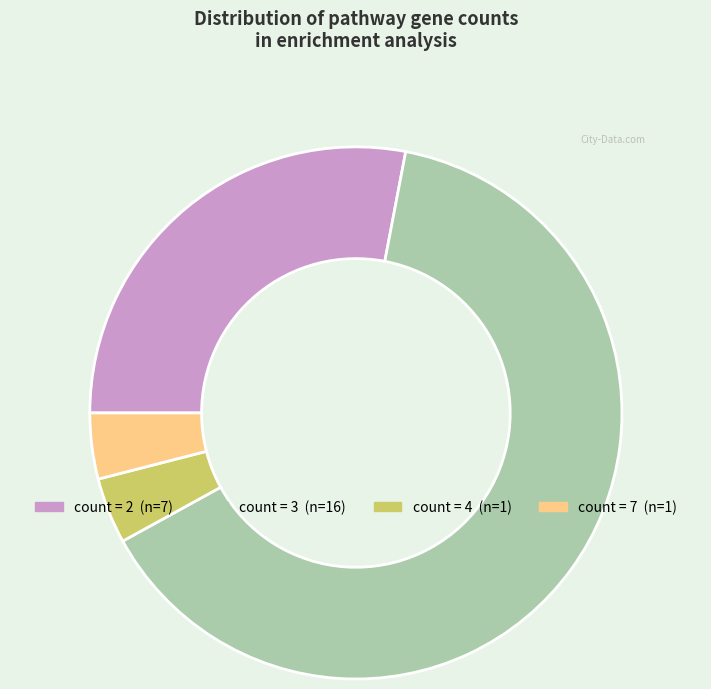

Is there a majority slice in this chart?

Yes